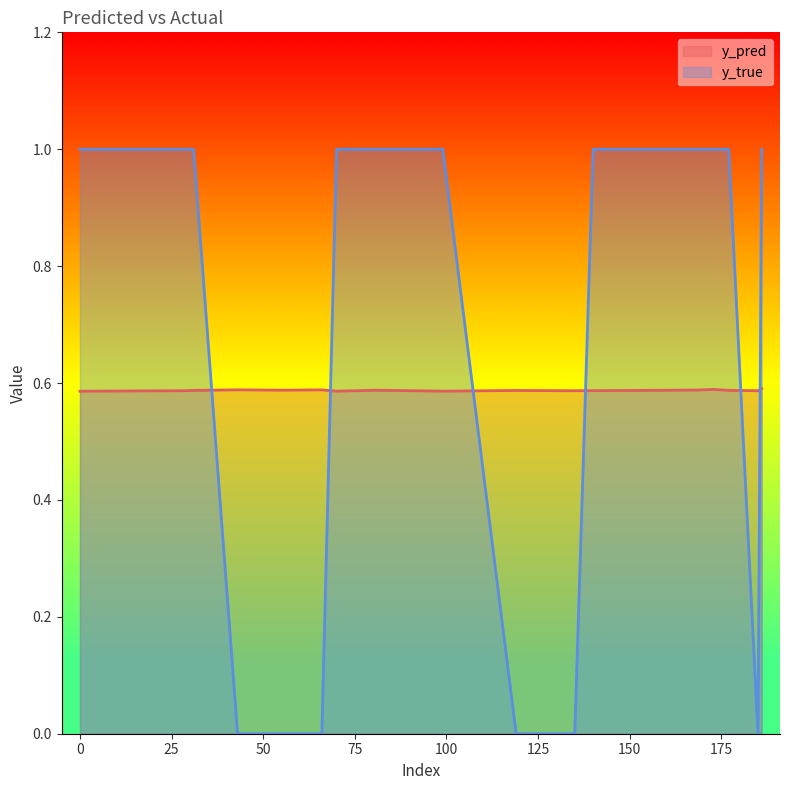

What are all the series names shown in the legend?

y_pred, y_true